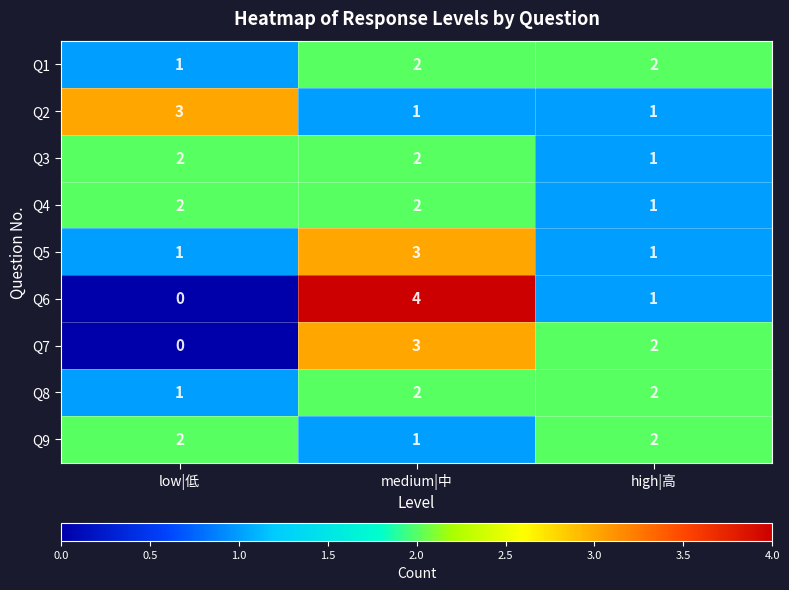

Is it true that Q3 equals 0 at high|高?

False